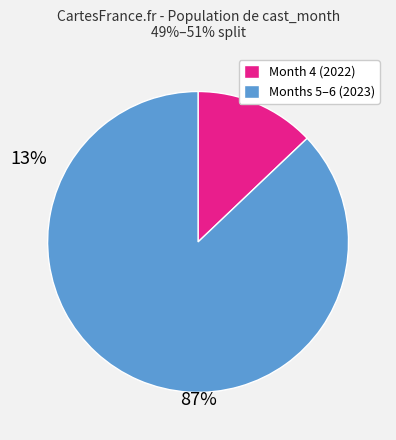

Do Months 5–6 (2023) and Month 4 (2022) together represent more than half of the pie?

Yes